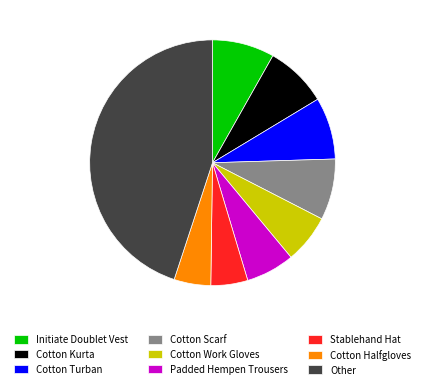

How many segments does this pie chart have?

9